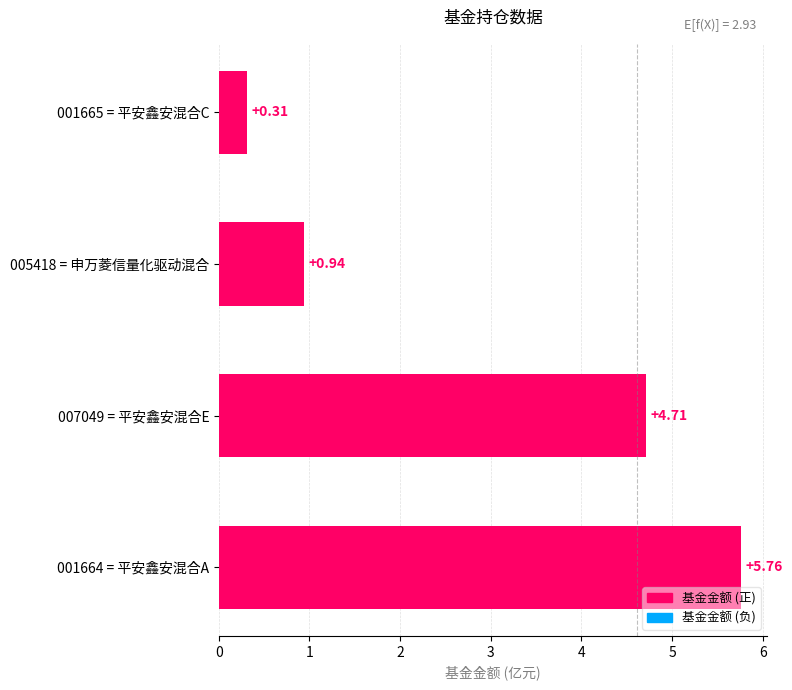

How many data points are less than 4?

2